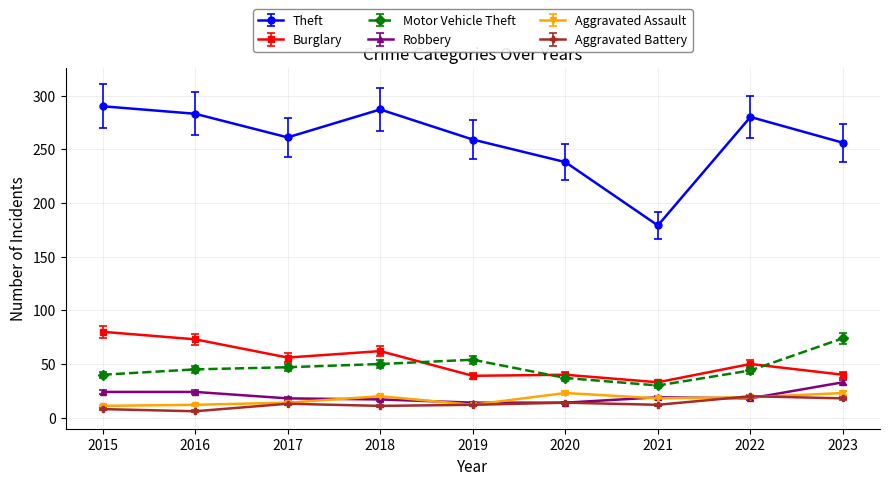

True or false: Aggravated Assault has a value of 25 at 2017.

False